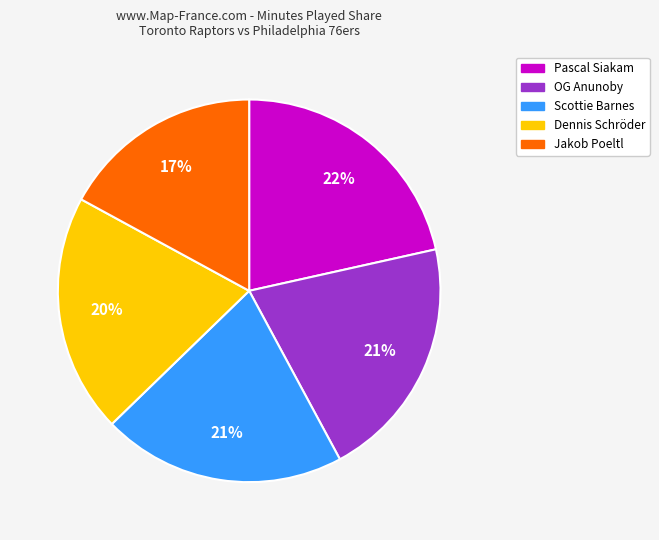

To the nearest percent, what is the average slice percentage?

20%